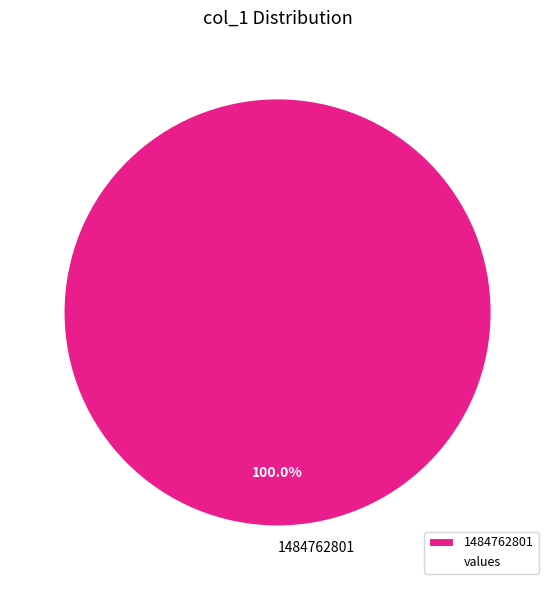

The 1484762801 slice represents 100% of the pie. True or false?

True